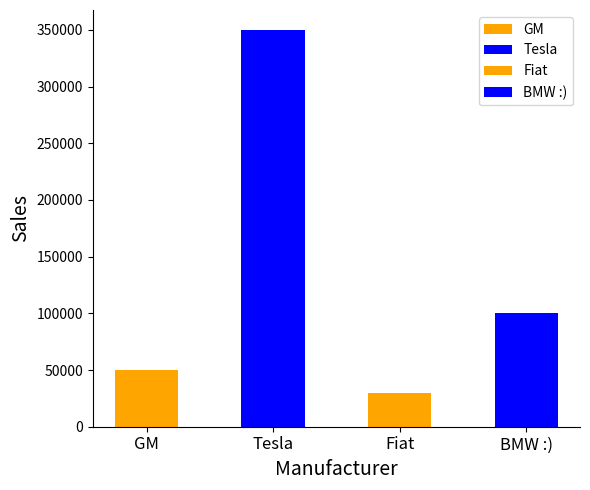

What is the approximate value at GM?

50000